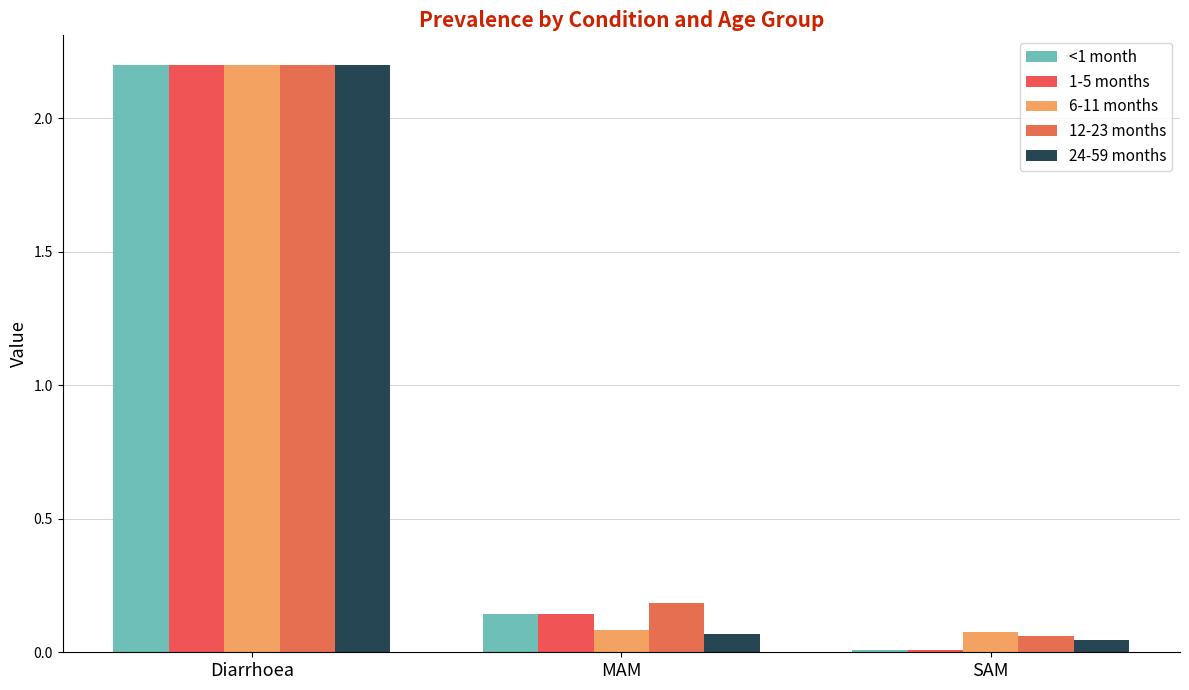

Read the <1 month value at Diarrhoea.

2.2